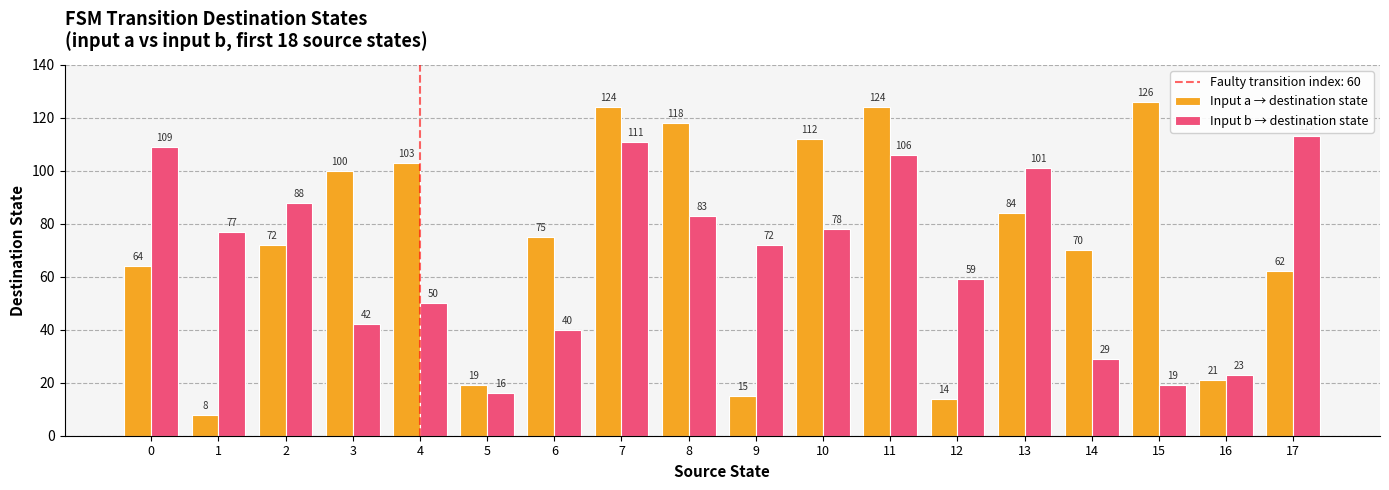

The value of Input b → destination state at 12 is 82. True or false?

False